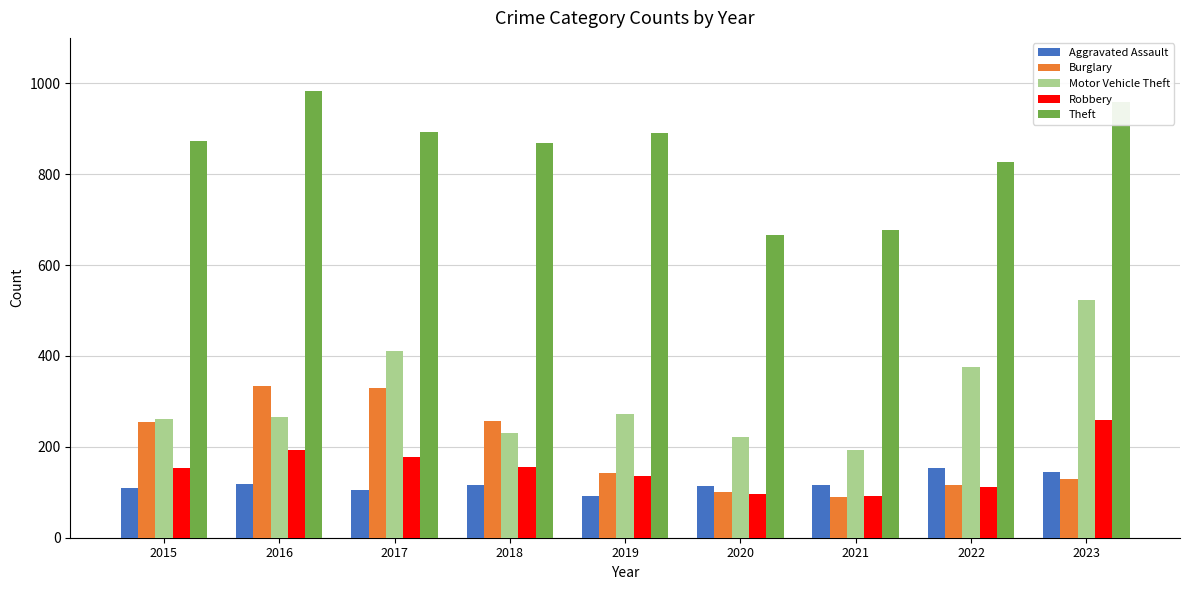

What is the spread (max minus min) of values at 2016?

866